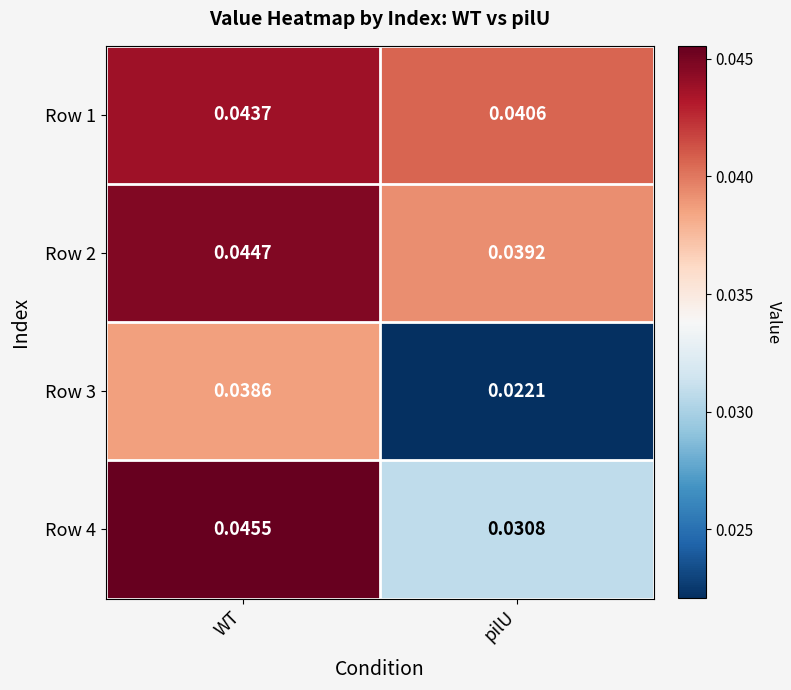

At which label is Row 1 closest to 0?

pilU